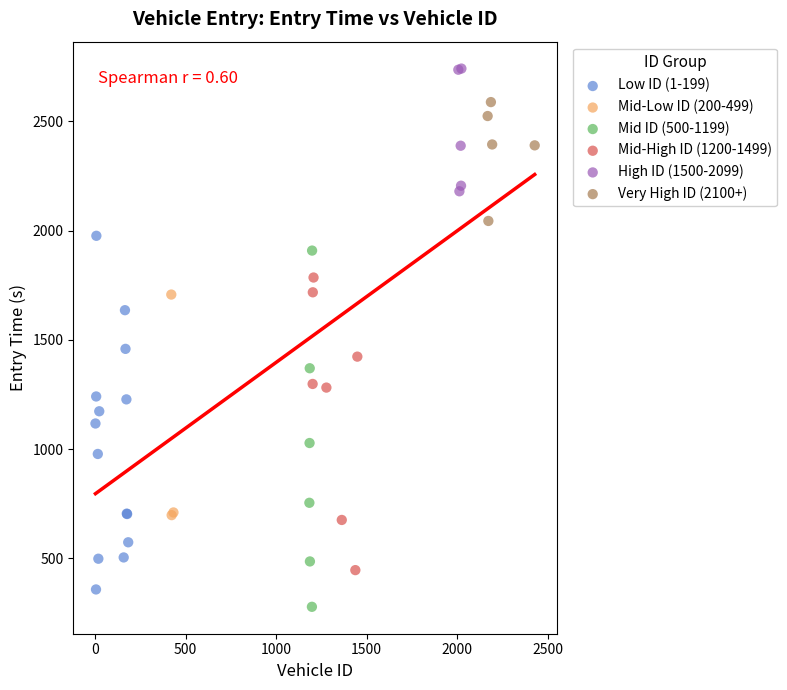

Which series reaches the maximum Y coordinate?

High ID (1500-2099)